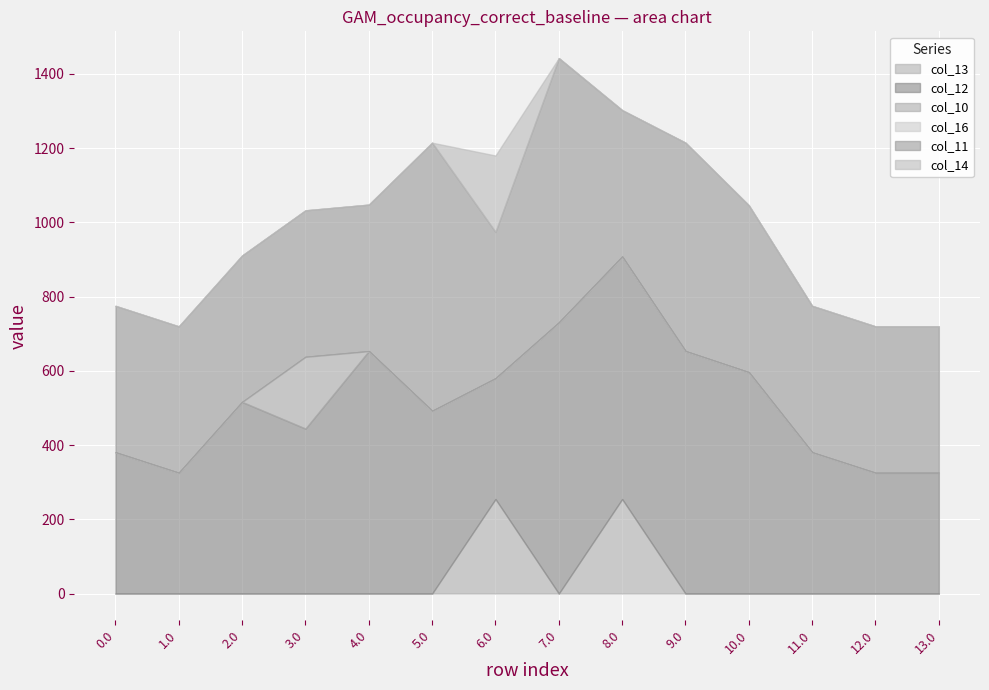

What is the greatest value displayed?

730.2